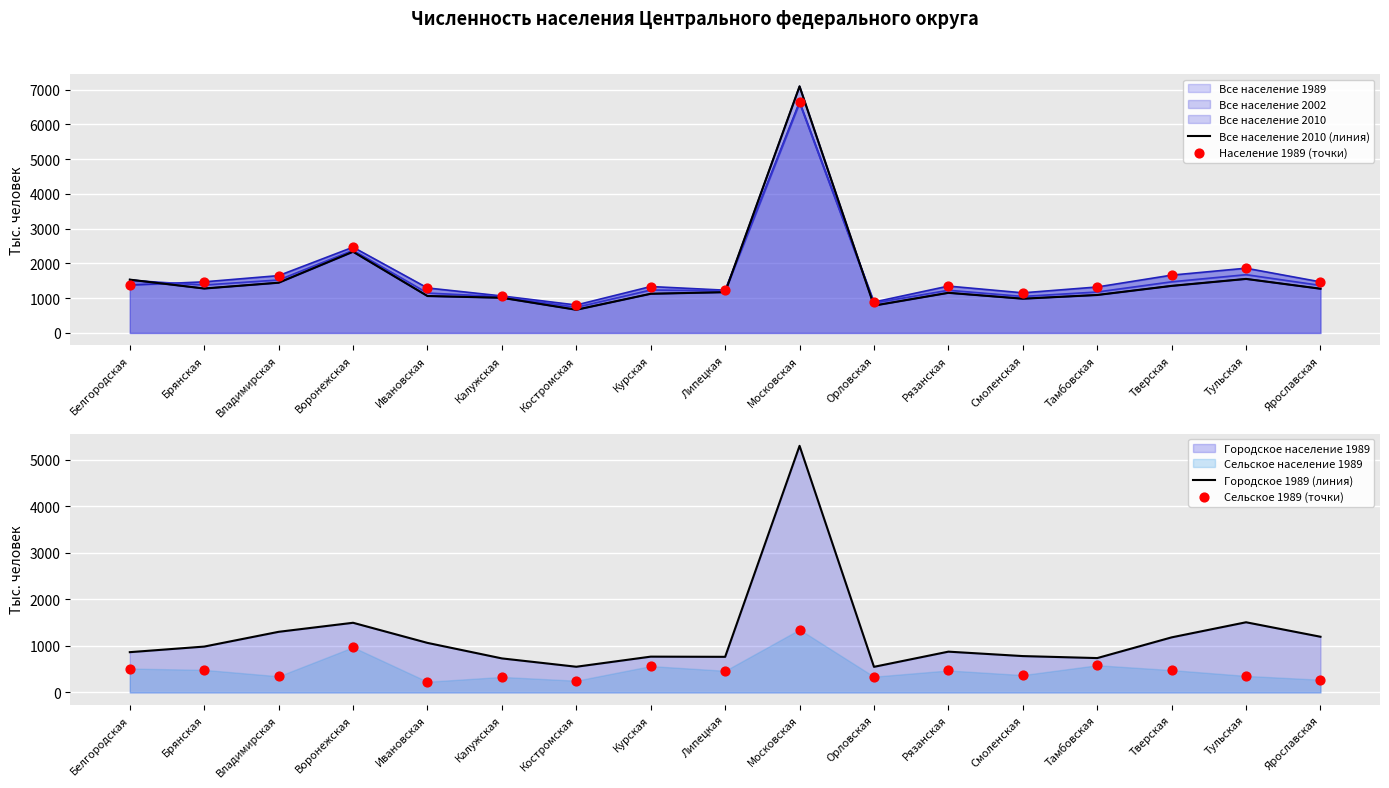

Which series has the largest total across all categories?

Население 1989 (точки)